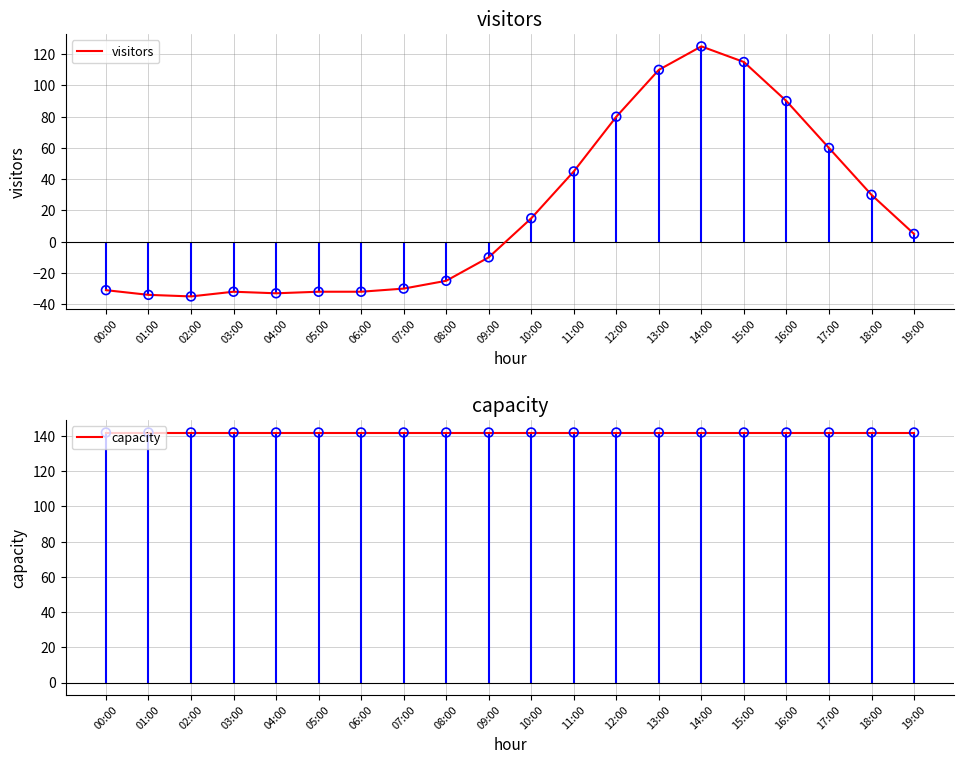

Which series reaches the minimum Y coordinate?

visitors